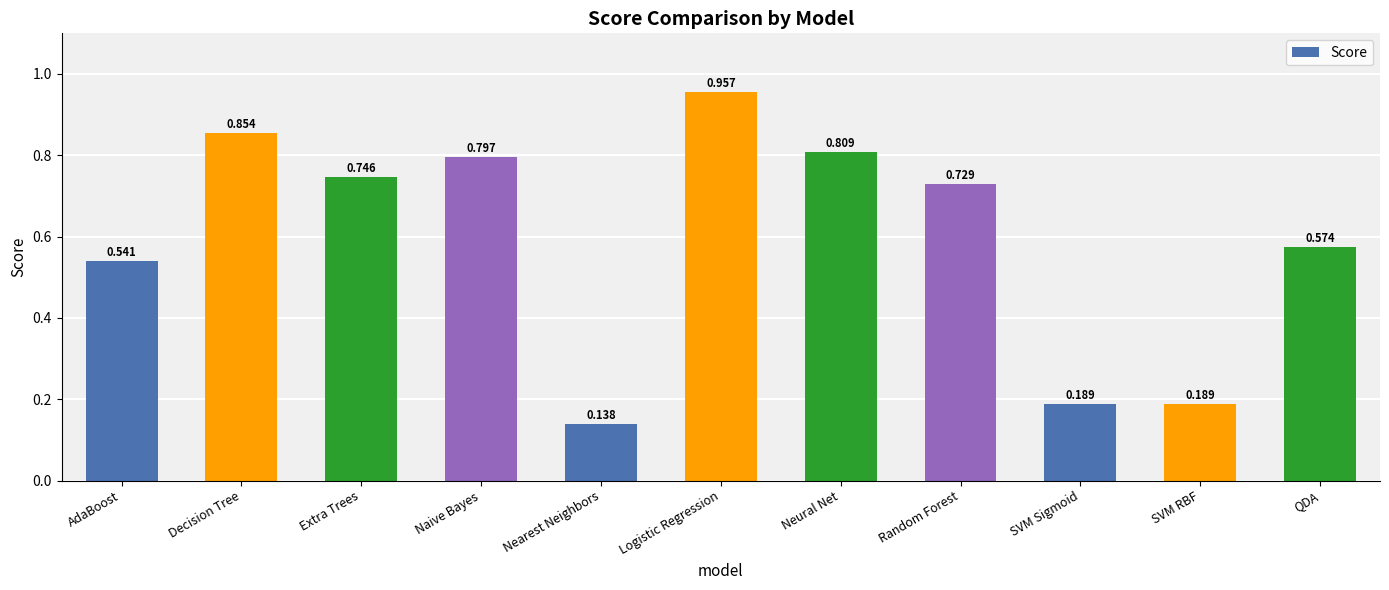

What position from the left is AdaBoost?

1